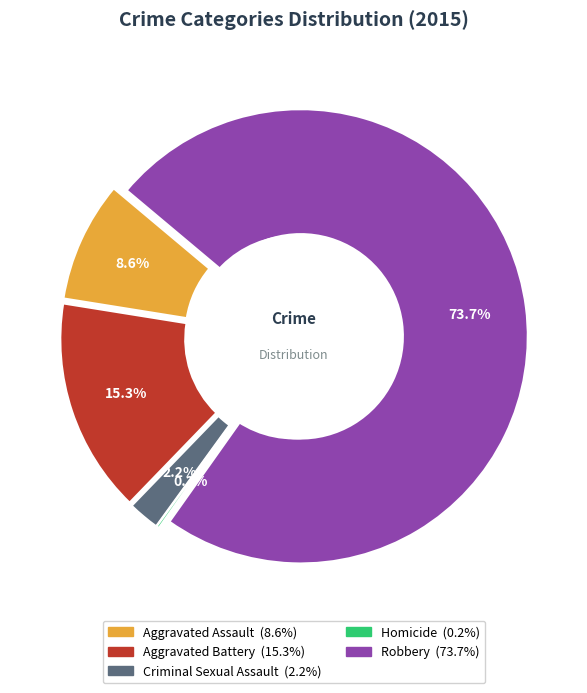

What percentage do Aggravated Battery and Robbery together represent?

89.0%